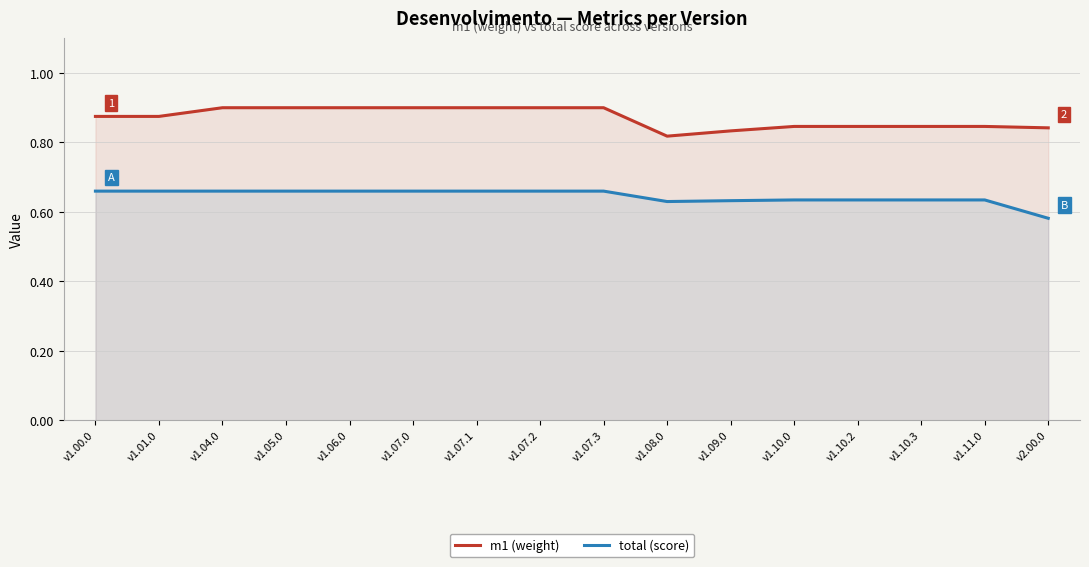

True or false: m1 (weight) has more than 2 interior local peaks.

False